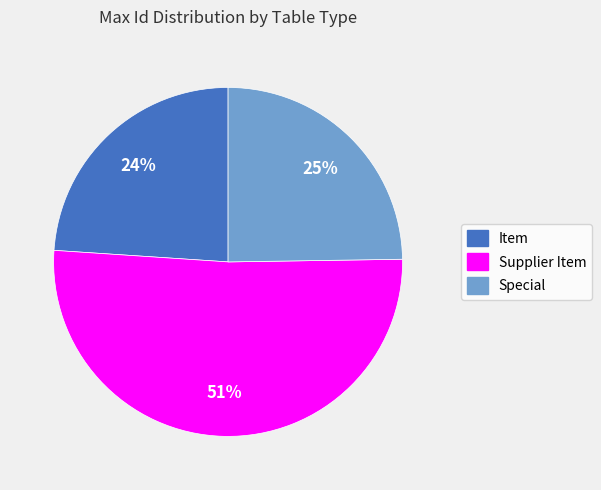

Which category accounts for the majority?

Supplier Item